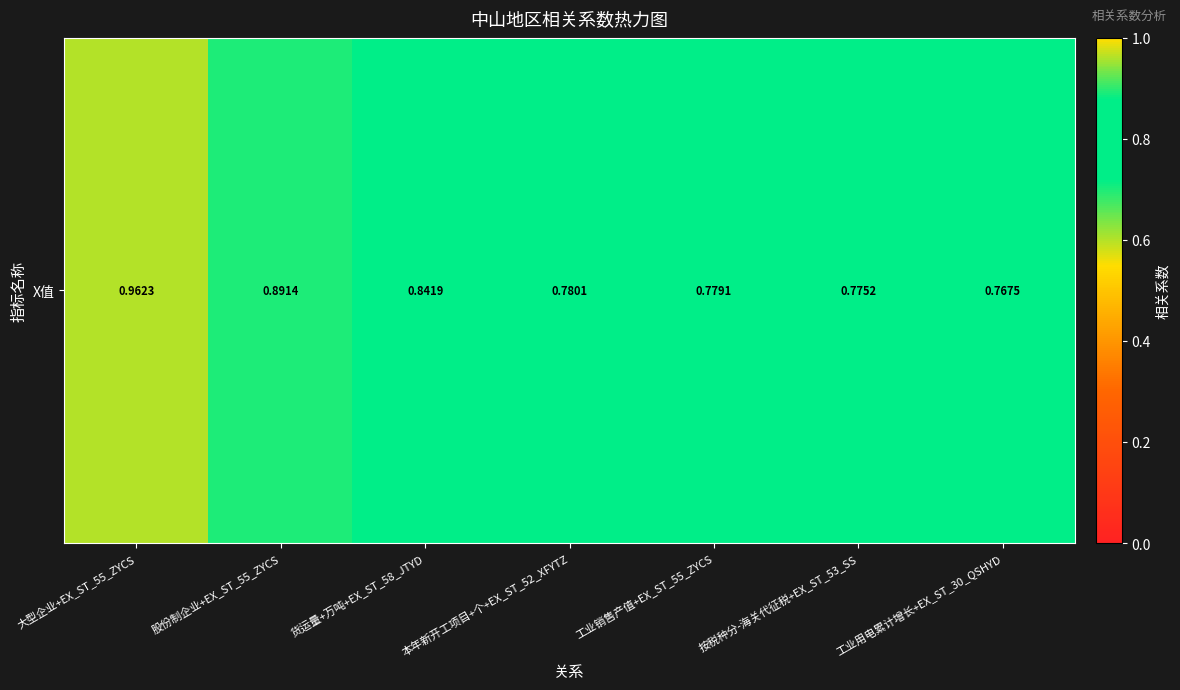

Count the values in the range 0 to 1.

7